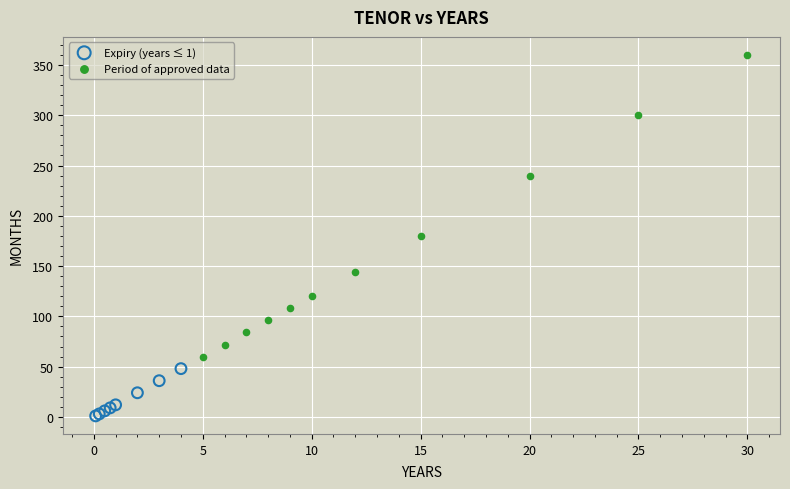

Which series reaches the maximum Y coordinate?

Period of approved data